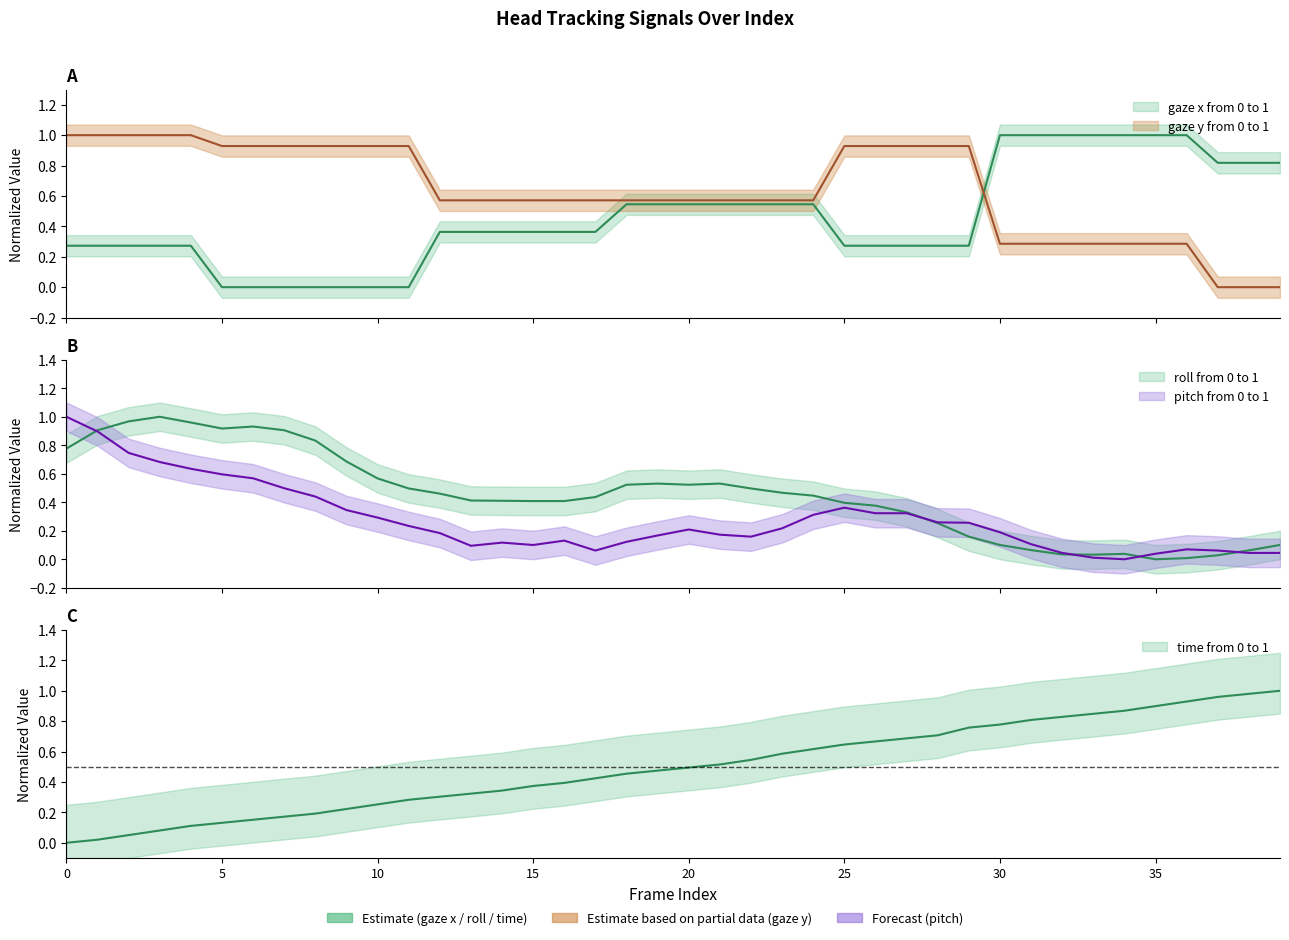

How many times do pitch from 0 to 1 and gaze y from 0 to 1 cross each other?

1